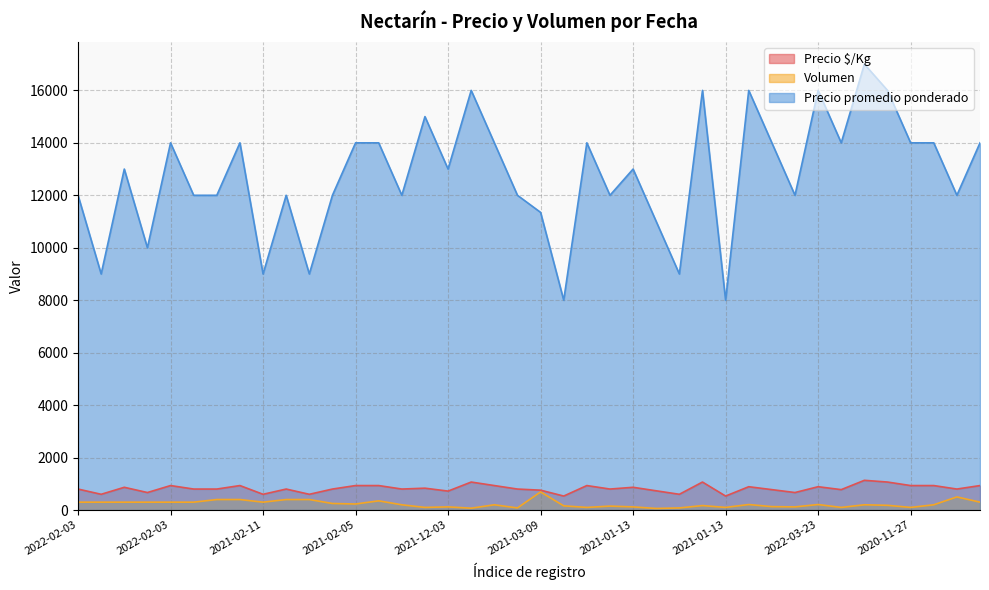

What is the average value of the Precio $/Kg series?

821